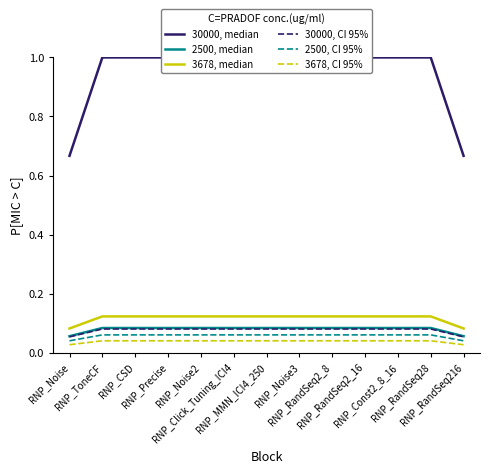

Which series has the largest total across all categories?

30000, median